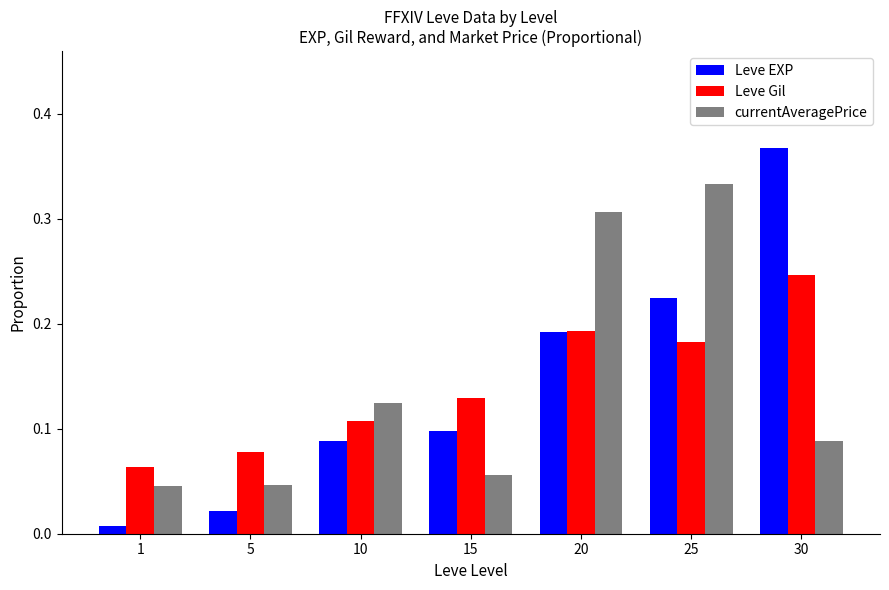

True or false: Leve Gil has a value of 0.4 at 30.

False